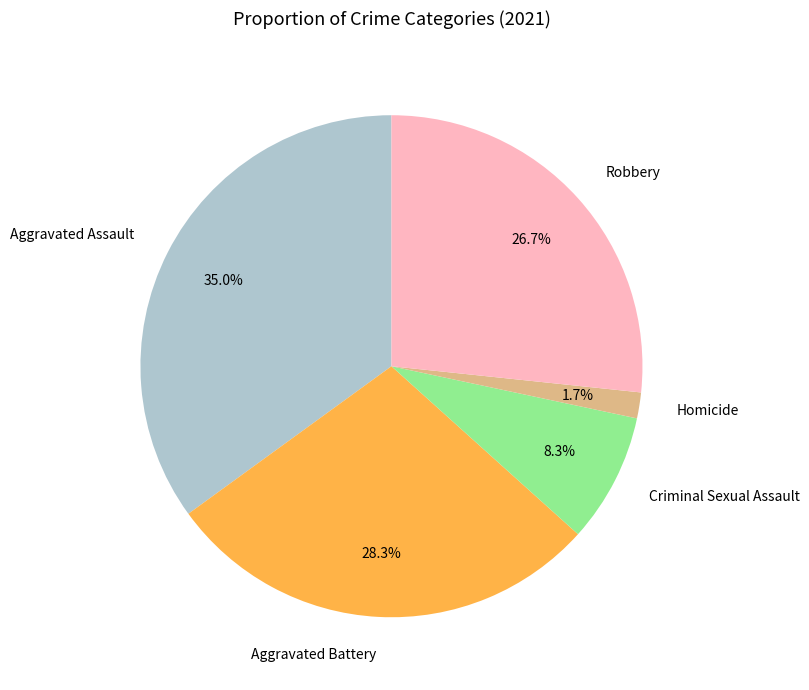

Combined, what portion of the pie is Criminal Sexual Assault and Robbery?

35.0%